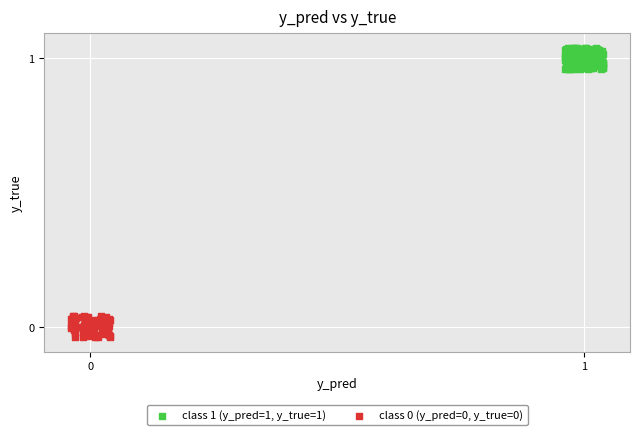

Which series contains the highest Y value?

class 1 (y_pred=1, y_true=1)